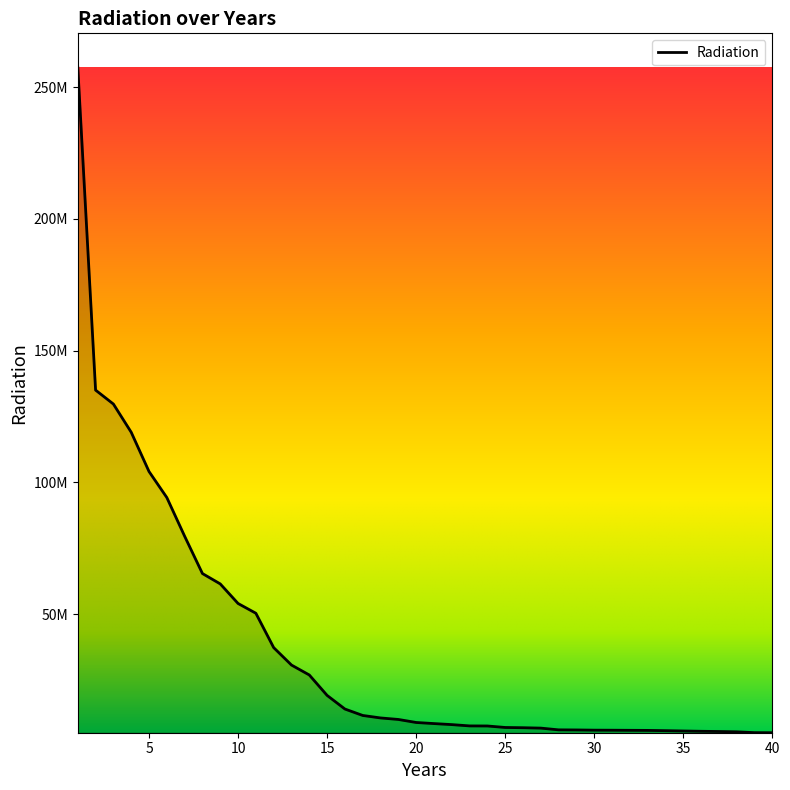

Reading left to right, transcribe all the data shown in this chart.

1=257582441.5	2=135012311.8	3=129722197.5	4=119014022.5	5=104104083.4	6=94221436.5	7=79544188.6	8=65369783.7	9=61437061.2	10=54005184.1	11=50297817.2	12=37252418.1	13=30629187.0	14=26864532.6	15=19107285.4	16=13936963.4	17=11493890.1	18=10550932.7	19=9973503.1	20=8827382.1	21=8411208.4	22=8021123.5	23=7525598.5	24=7499778.5	25=6930178.9	26=6839027.6	27=6688353.2	28=6028162.1	29=5990013.1	30=5911198.1	31=5890082.5	32=5852234.1	33=5819583.7	34=5719918.5	35=5601527.5	36=5484308.3	37=5399759.1	38=5285711.6	39=4968532.0	40=4938819.5